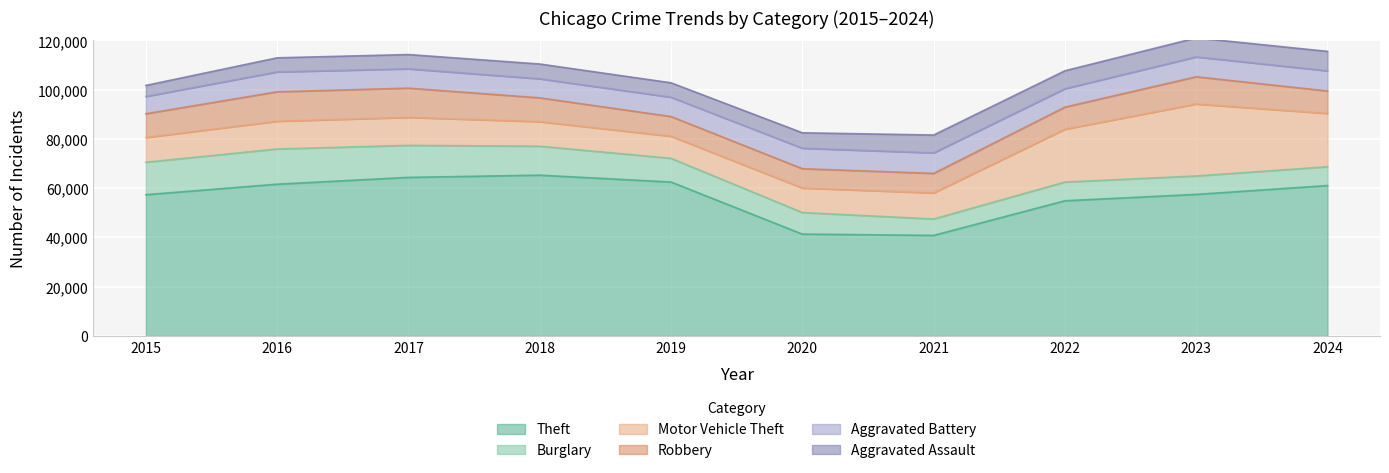

What is the value of the Theft point at the 5th from the left?

62497